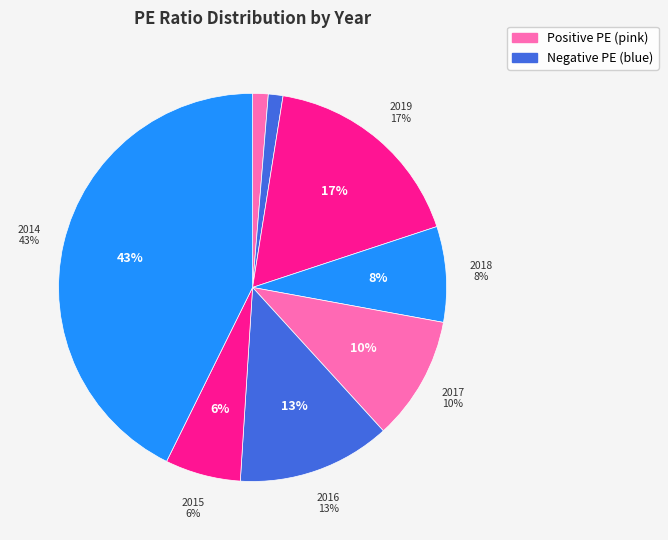

Is 2015 the majority of the pie?

No